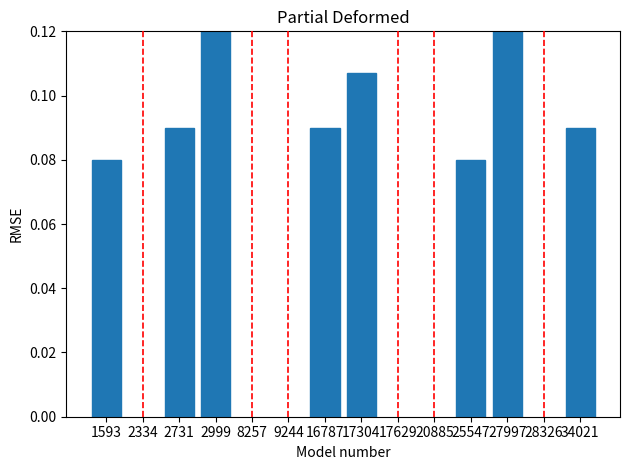

The chart shows a value of 0.0 at 28326. True or false?

False